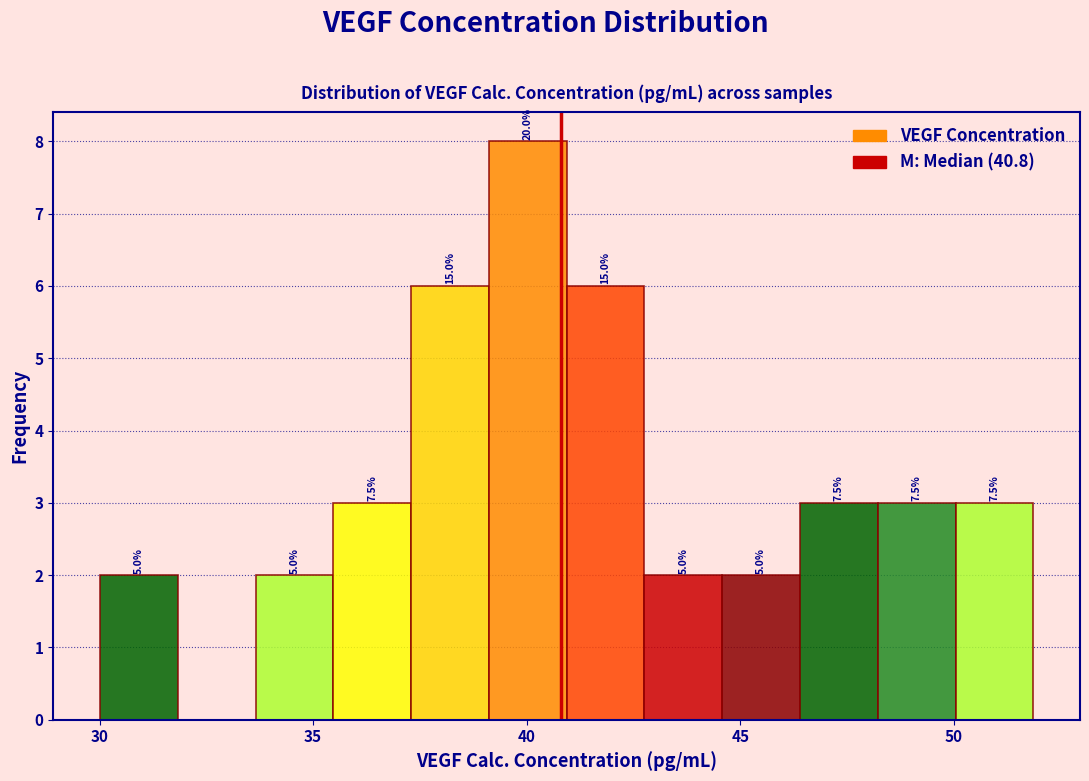

Around what value on the x-axis is the tallest bar? Give the approximate position of its centre, as read against the axis.

40.0